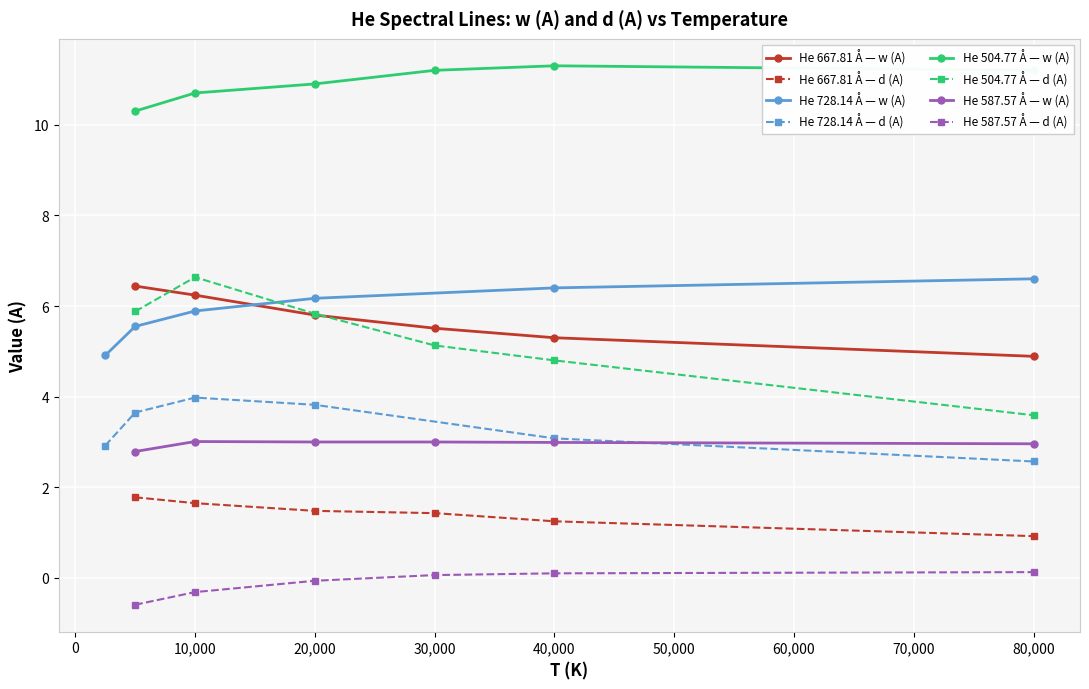

What value does the d (A) series have at 5000?

1.8